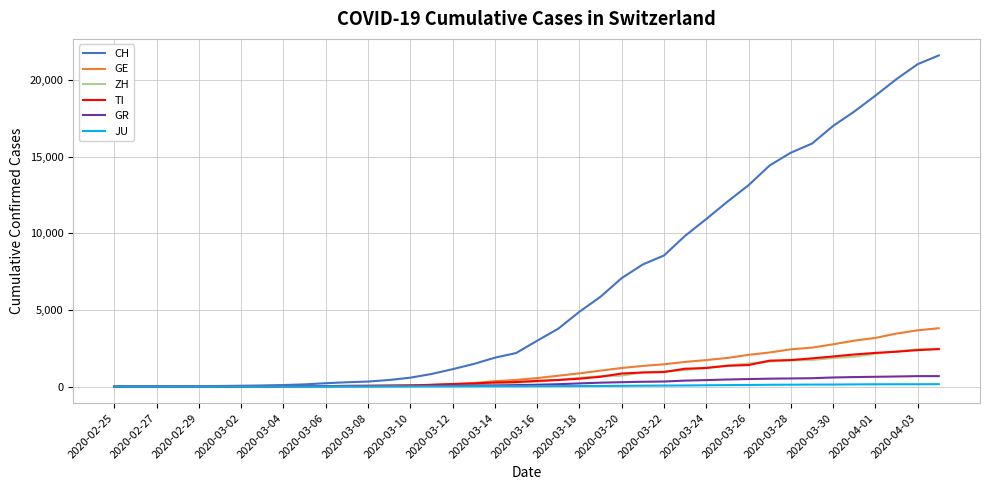

Which series has the widest spread of values?

CH